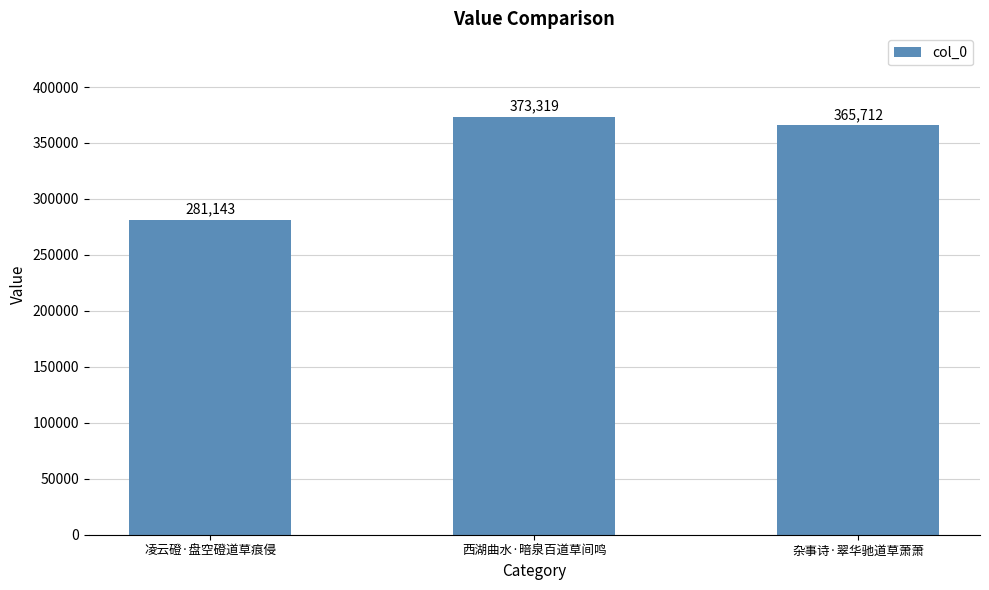

Which label corresponds to the largest value in the chart?

西湖曲水·暗泉百道草间鸣